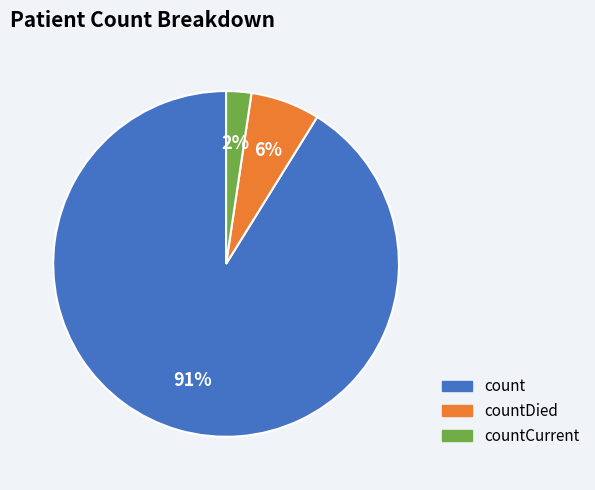

Is there a majority slice in this chart?

Yes